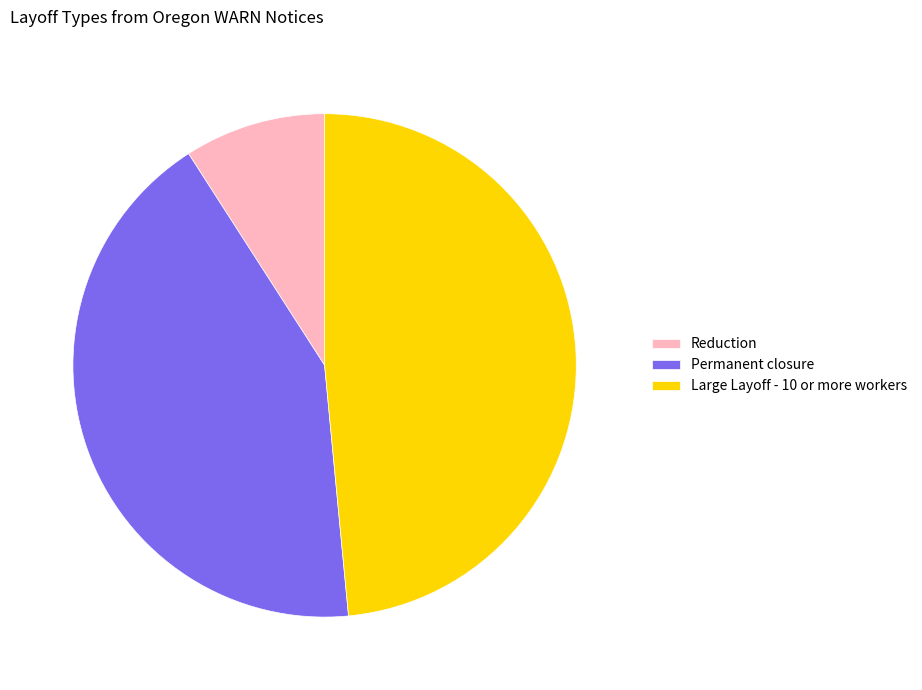

Is there a majority slice in this chart?

No